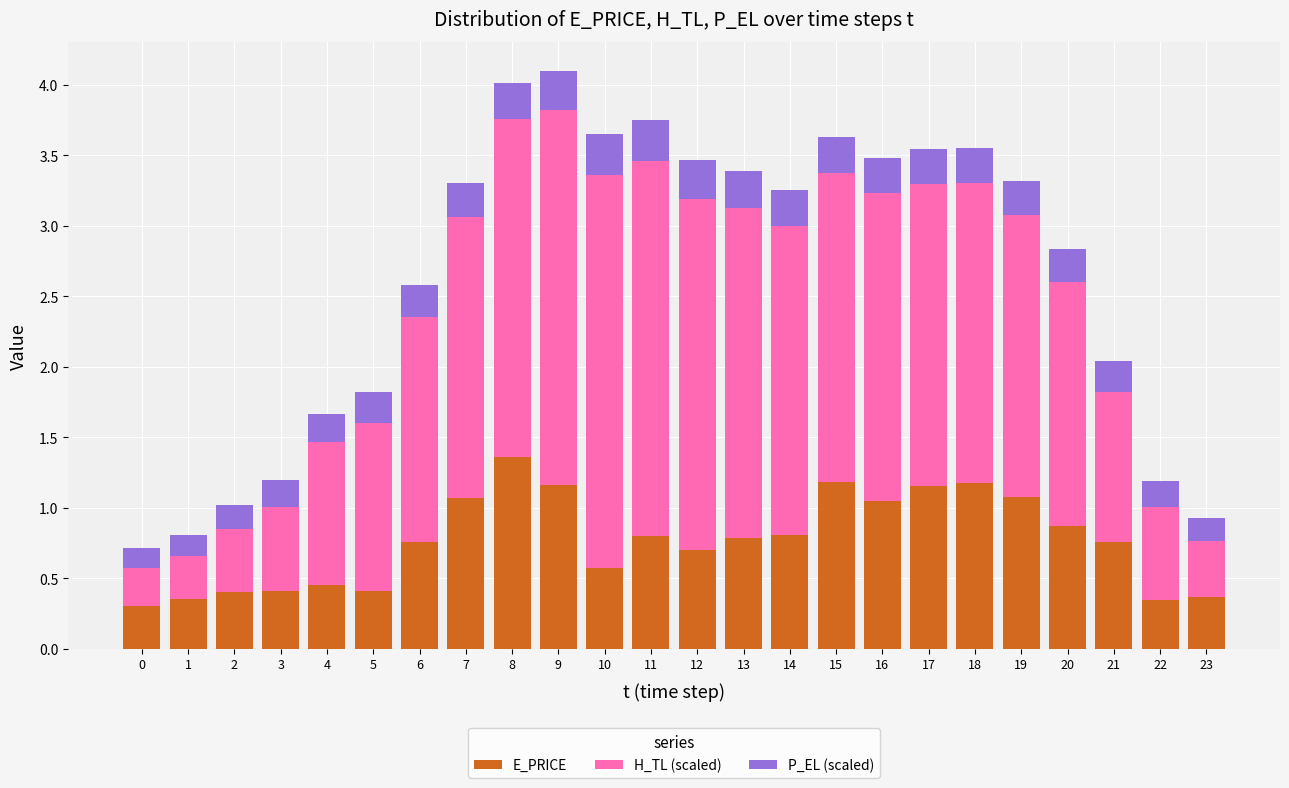

Is it true that E_PRICE equals 0.8 at 14?

True